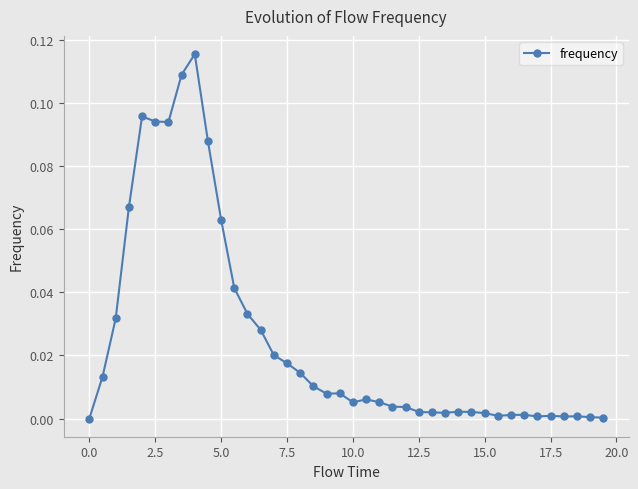

Count the number of data series in this chart.

1